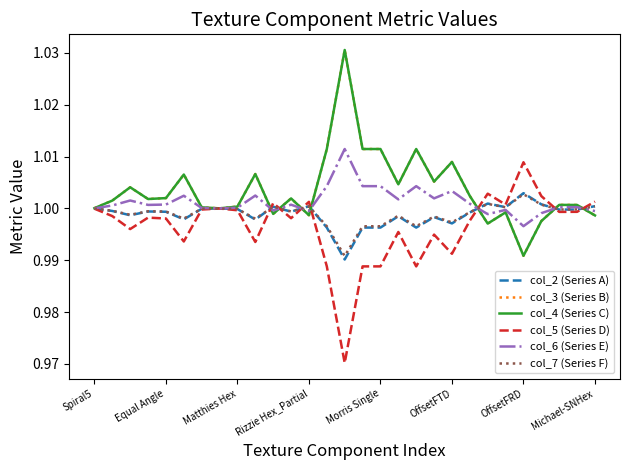

What is the greatest value displayed?

1.0